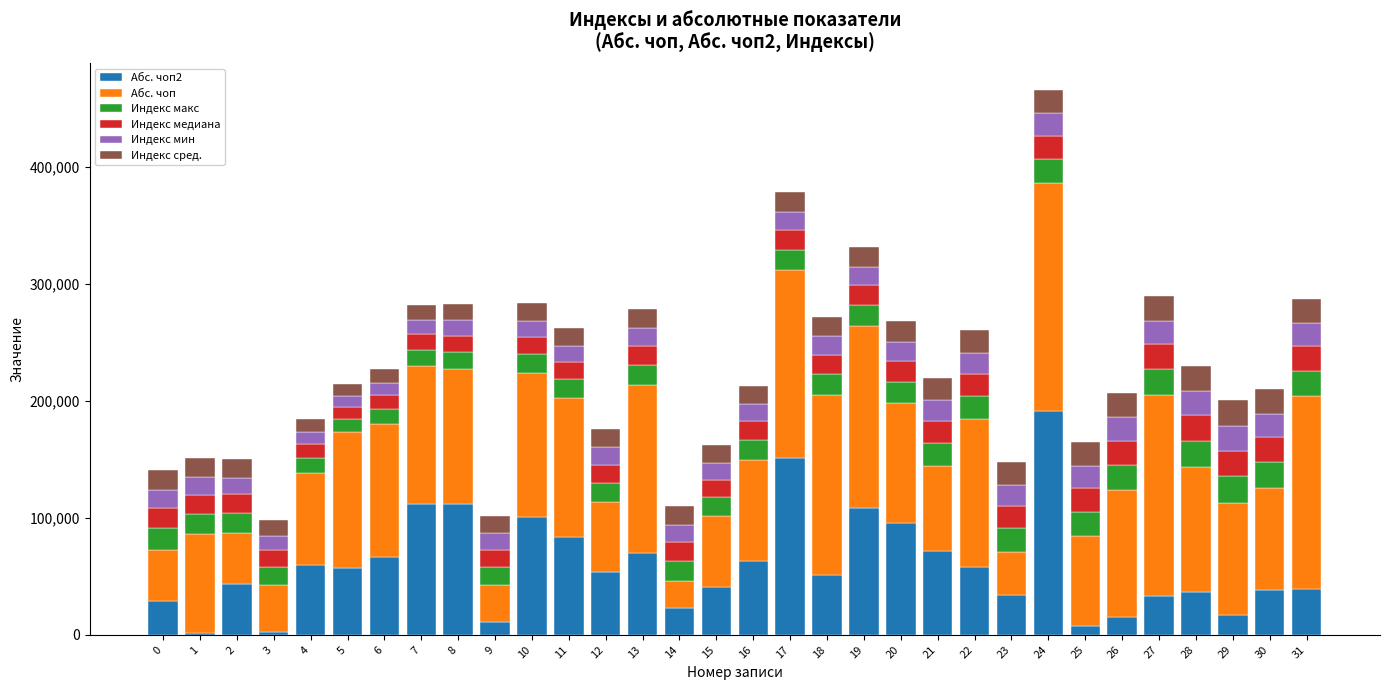

What is the total value across all series at 8?

283085.7